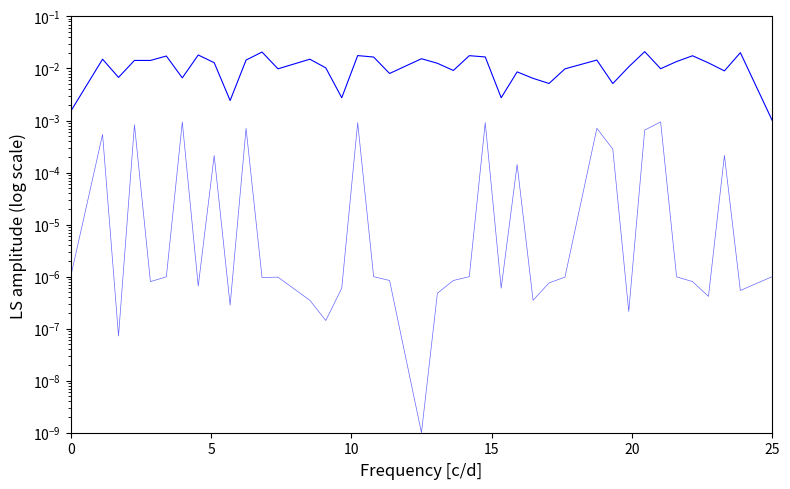

Which series has the widest spread of values?

human_score